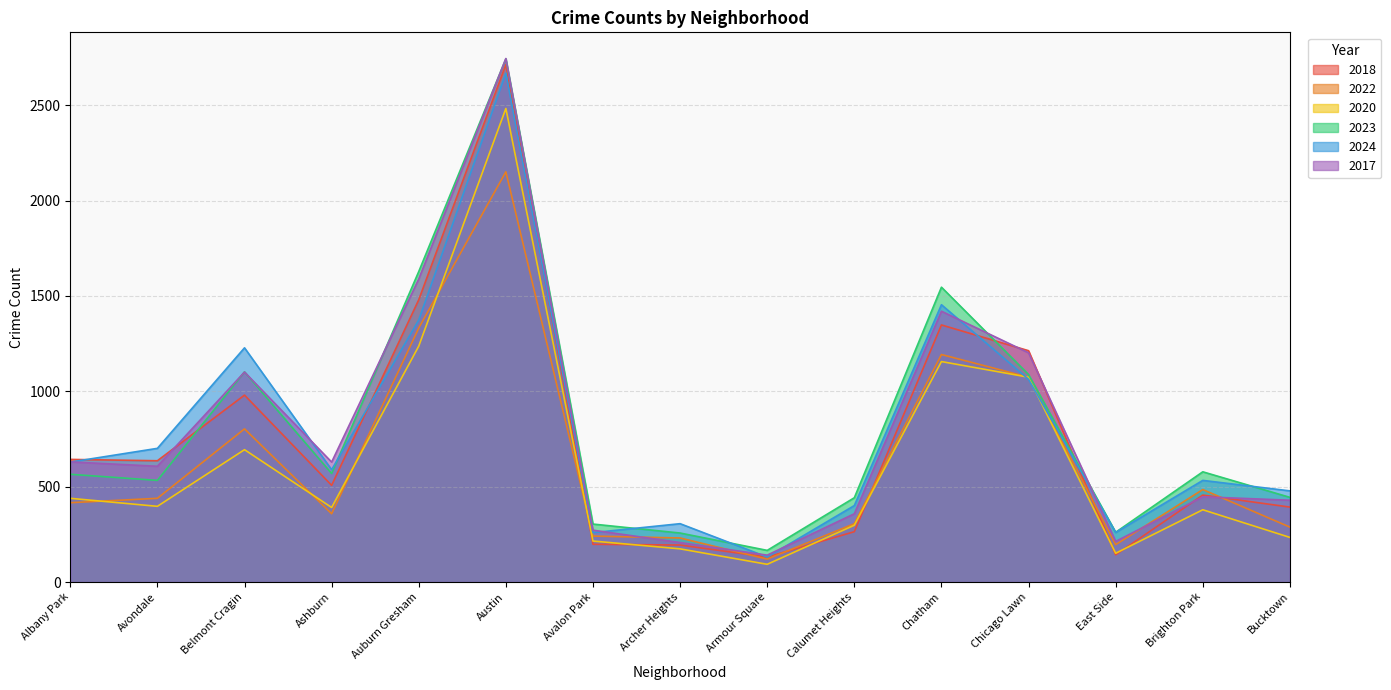

How many times do 2018 and 2024 cross each other?

5